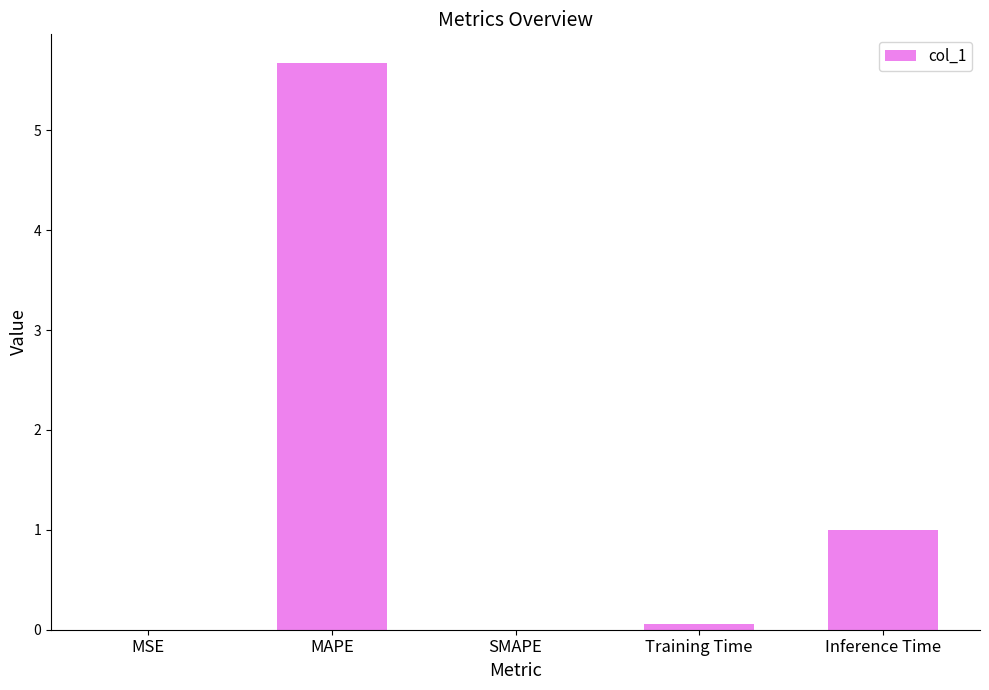

What is the maximum value shown in the chart?

5.7